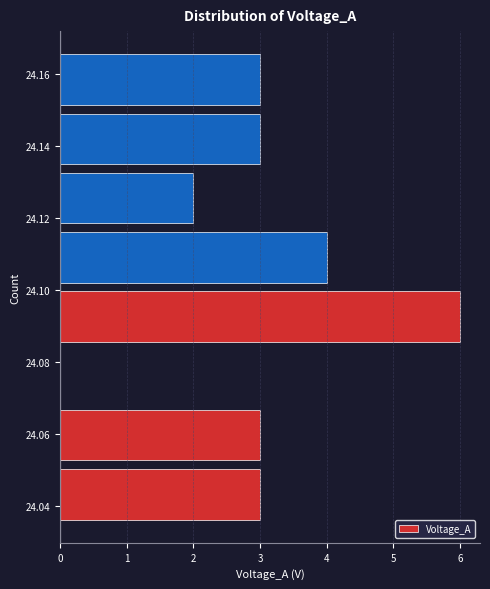

Which range on the y-axis has the longest bar?

24.084 to 24.100